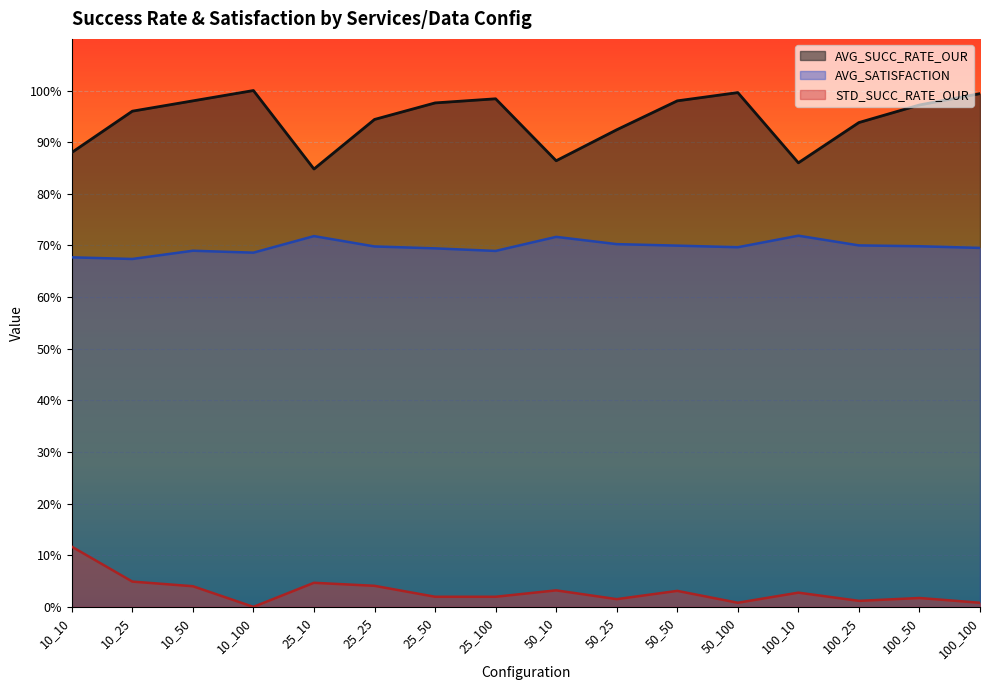

Which series has the widest spread of values?

AVG_SUCC_RATE_OUR